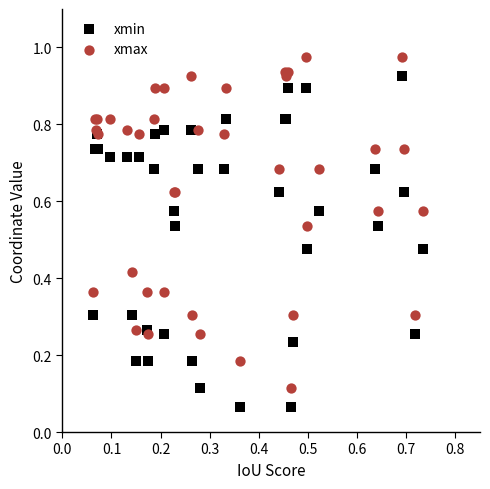

Which series contains the lowest Y value?

xmin